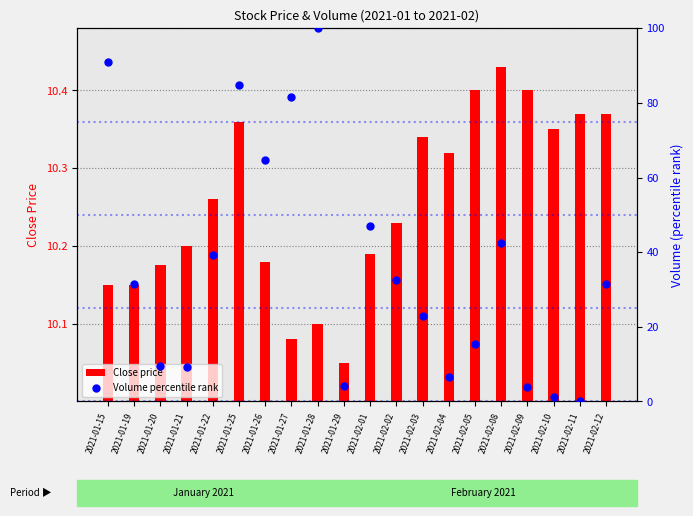

Which series reaches the minimum Y coordinate?

Volume percentile rank